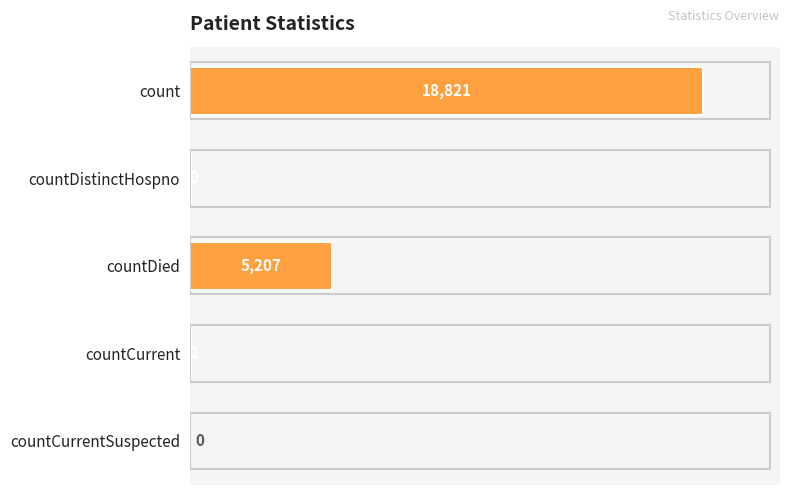

True or false: the data shows 7424 at count.

False